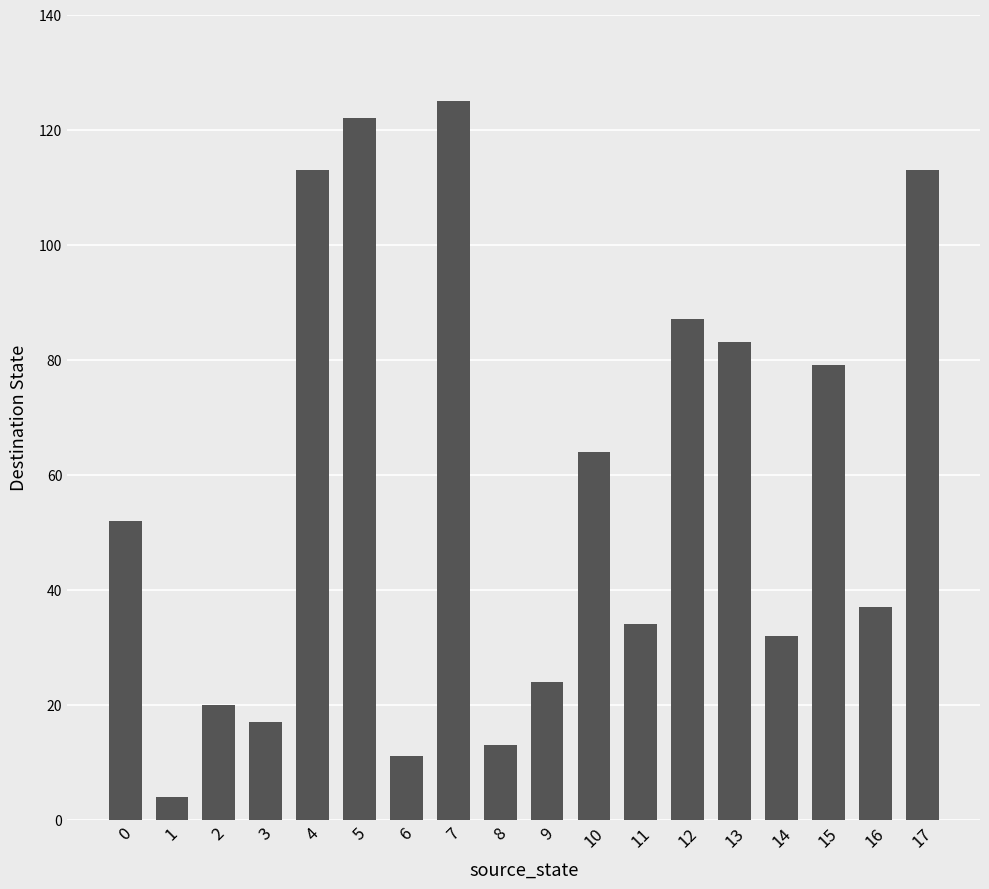

What is the difference between the second highest and minimum values?

118